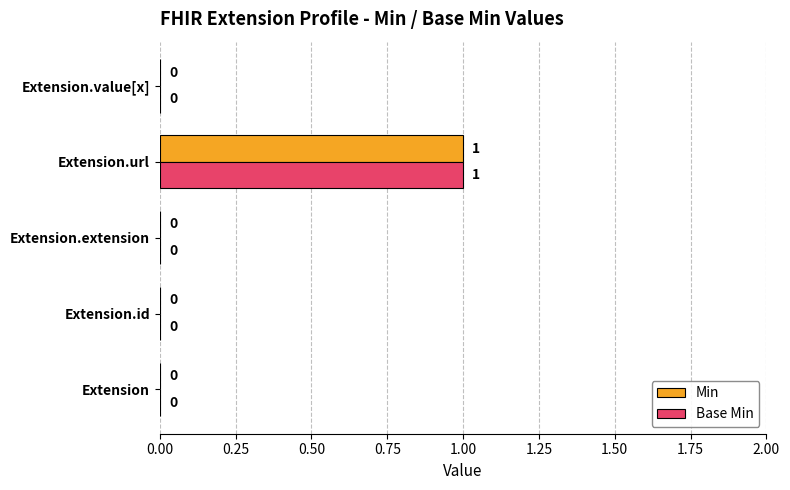

What are all the series names shown in the legend?

Min, Base Min